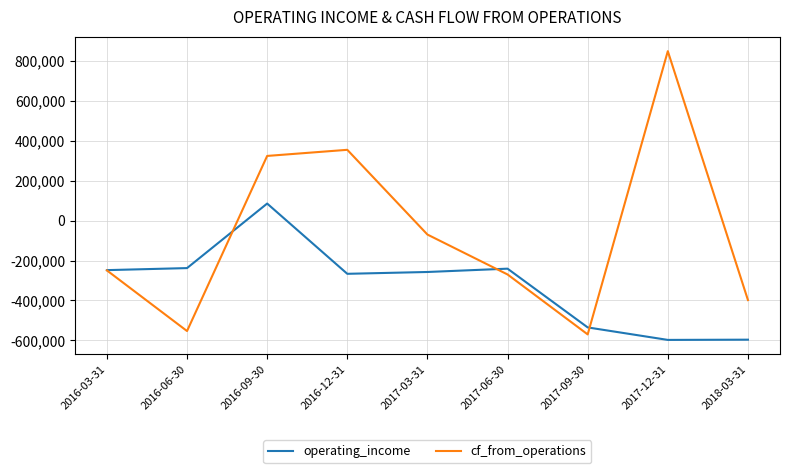

After their last crossing, which series has the higher values: operating_income or cf_from_operations?

cf_from_operations